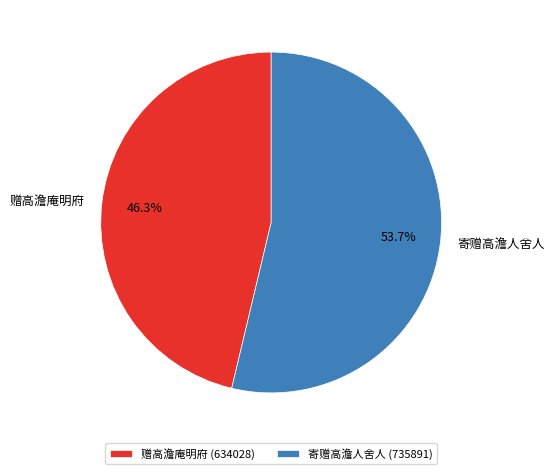

Is it true that 赠高澹庵明府 is 46% of the pie?

True